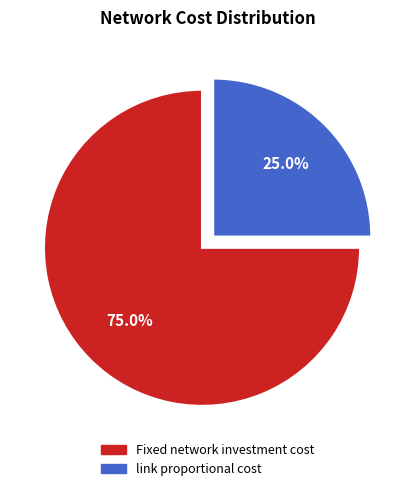

Which slice represents more than half of the pie?

Fixed network investment cost